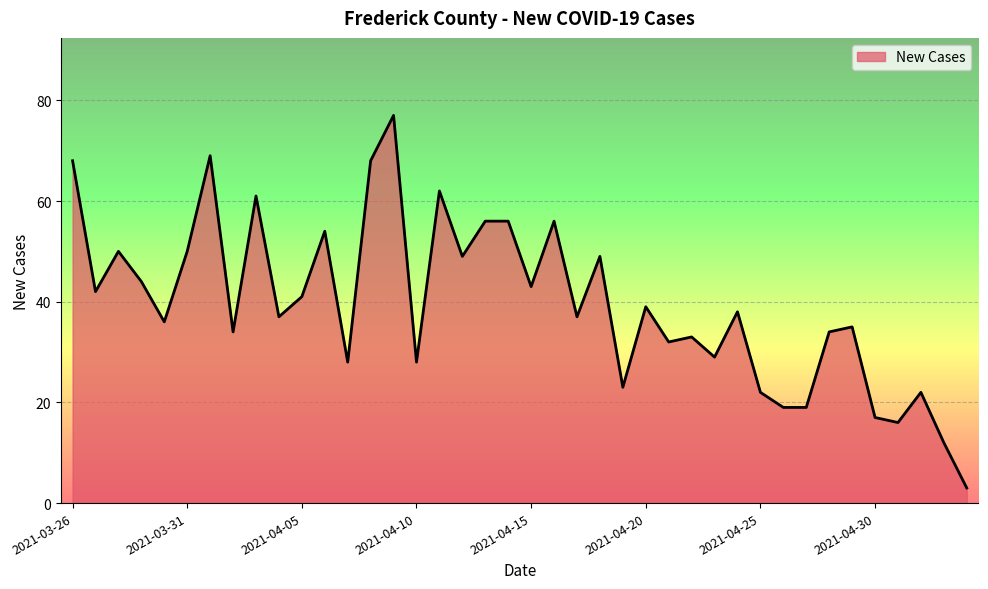

True or false: the data shows 17 at 17.

False